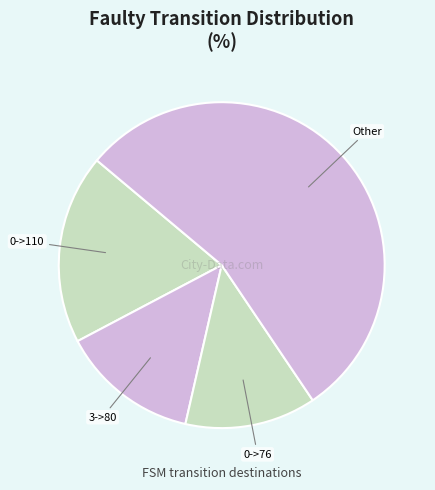

How many segments does this pie chart have?

4